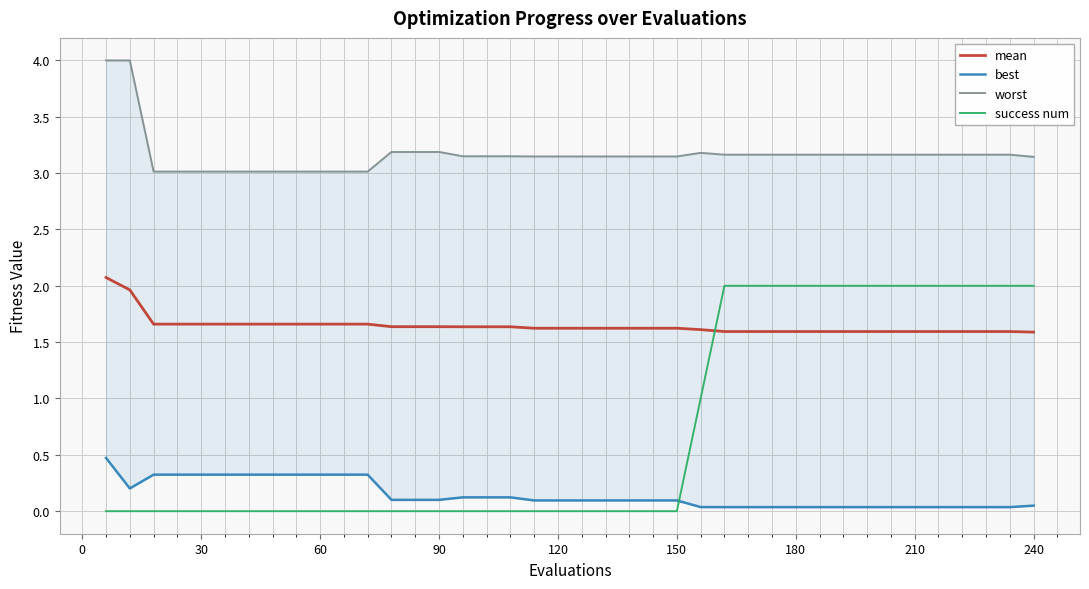

What is the maximum value for mean?

2.1